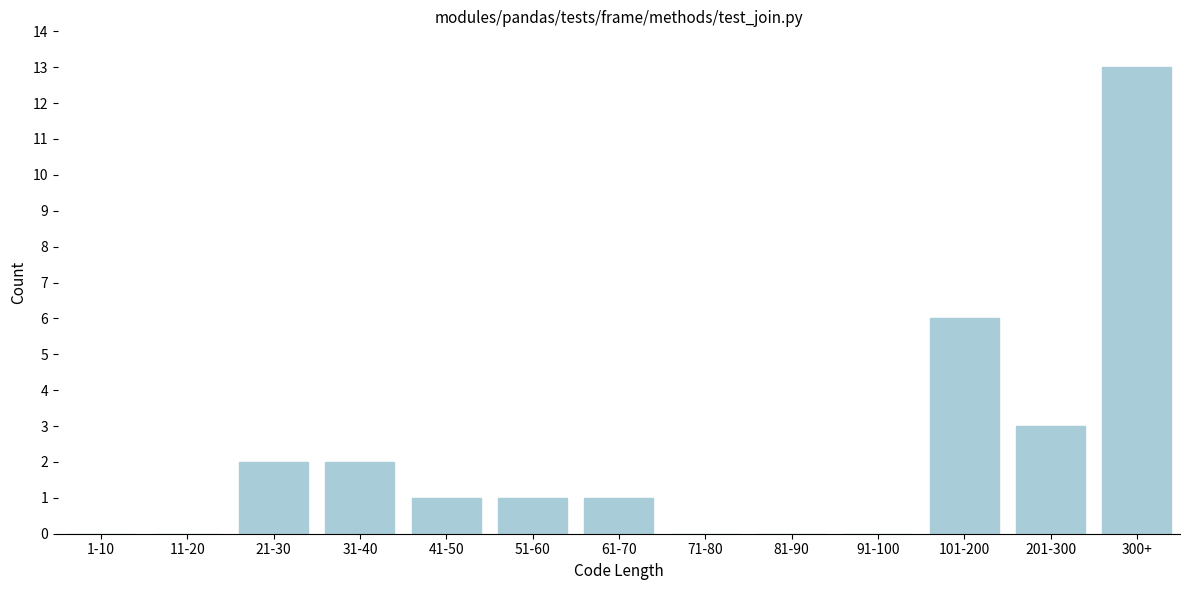

Reading left to right, list all the values displayed in this chart.

1-10=0	11-20=0	21-30=2	31-40=2	41-50=1	51-60=1	61-70=1	71-80=0	81-90=0	91-100=0	101-200=6	201-300=3	300+=13